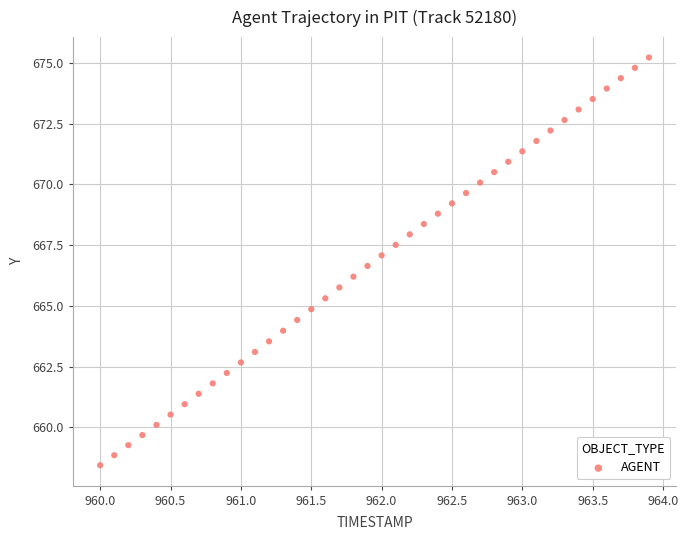

What is the range of Y values (max minus min)?

16.8